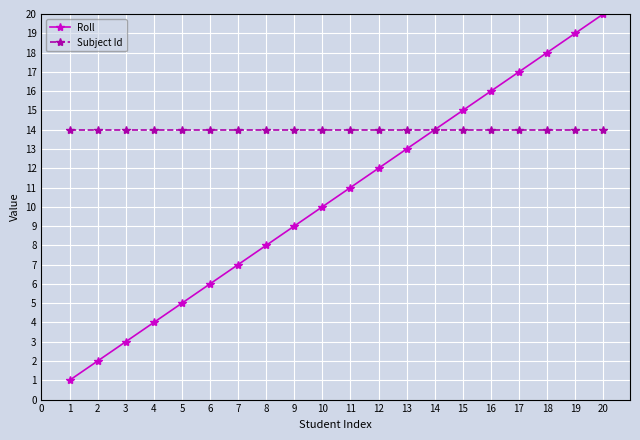

Rank the series by their average value, from lowest to highest.

Roll, Subject Id